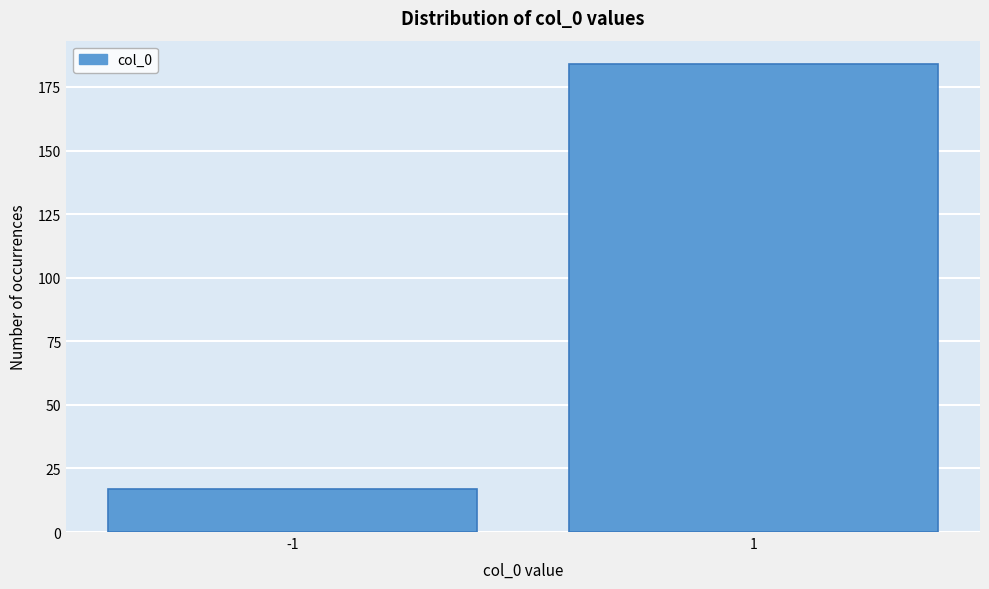

Reading right to left, extract all data points from this chart.

184	17